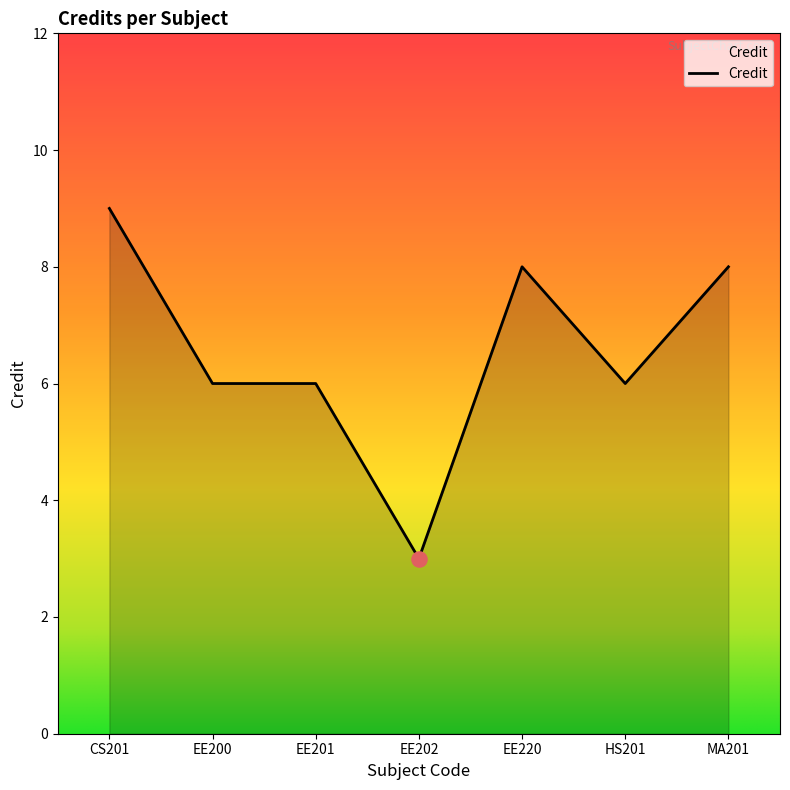

Between EE201 and EE220, which is larger?

EE220